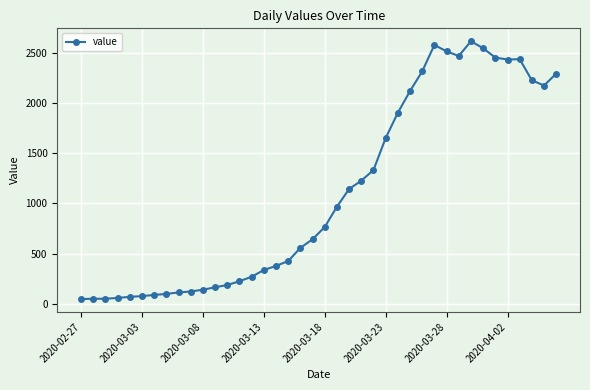

What is the value of the 6th point from the left?

78